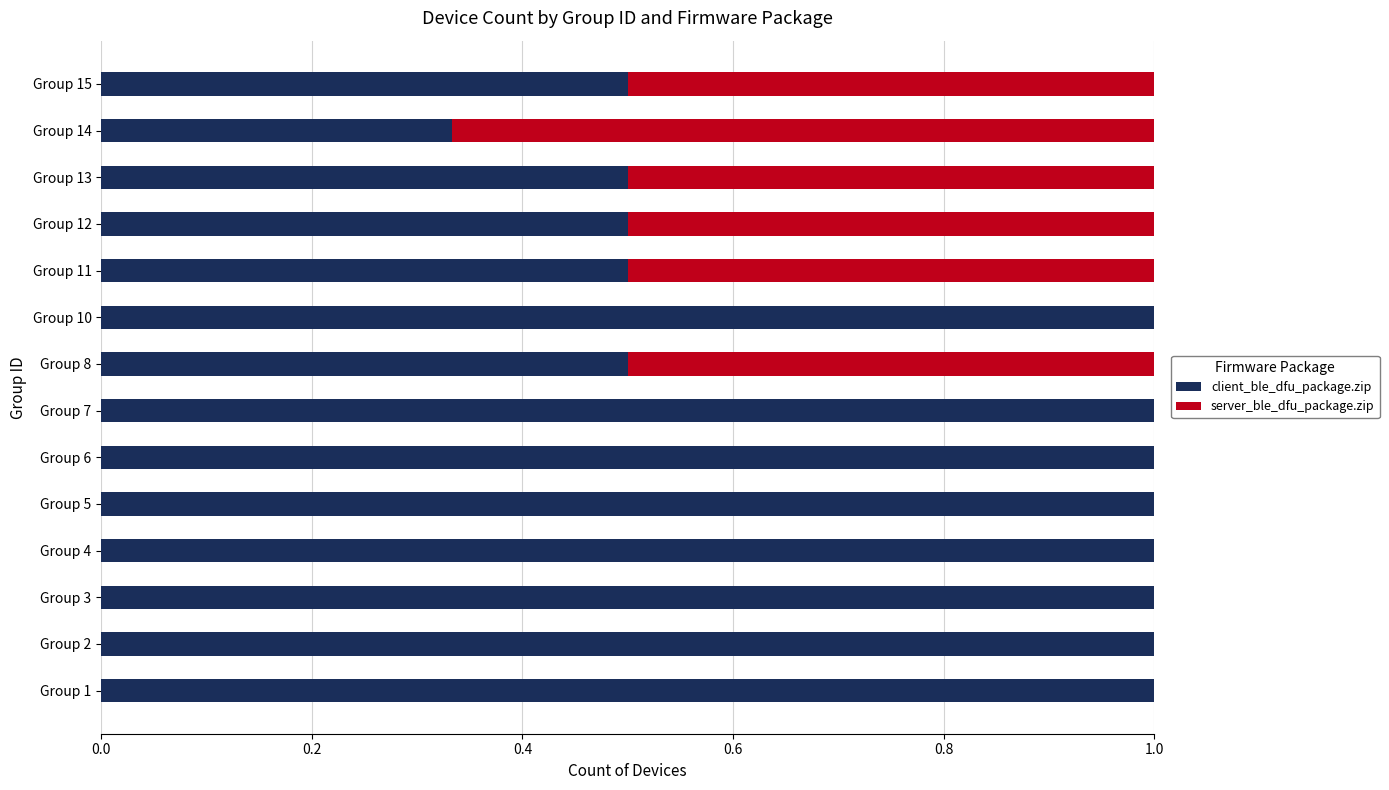

True or false: client_ble_dfu_package.zip has a value of 0.7 at Group 15.

False